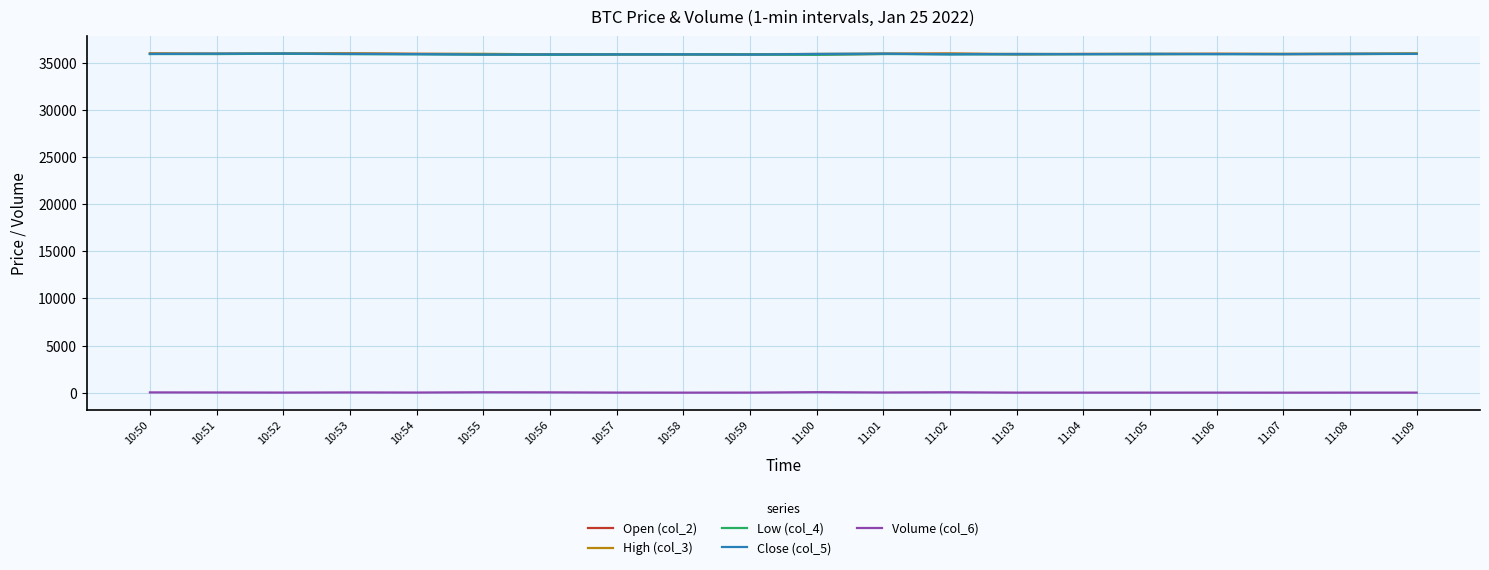

What value does the Close (col_5) series have at 11:08?

35942.5